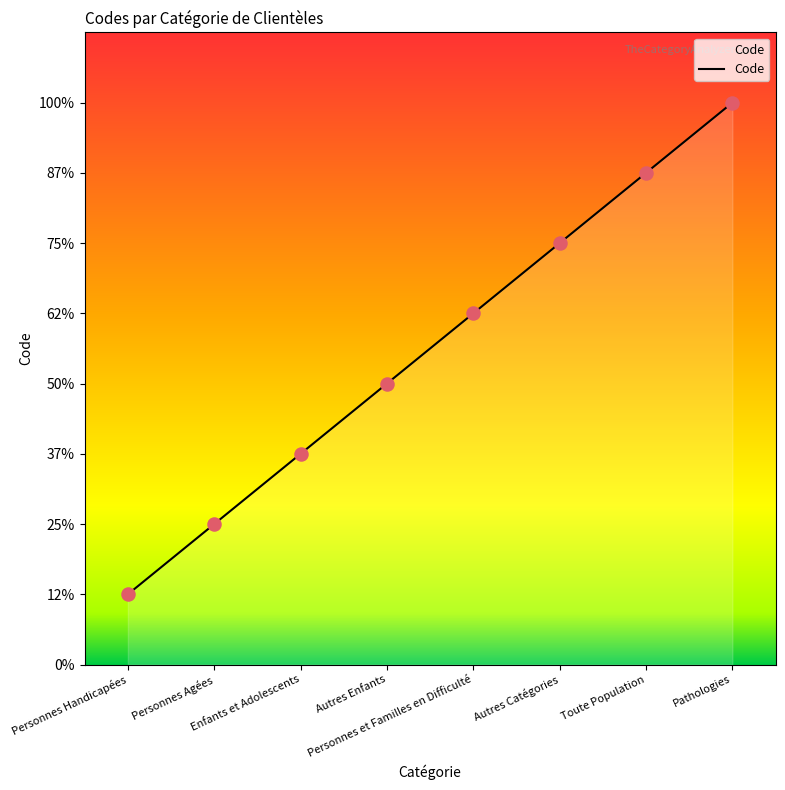

Approximately how many times larger is the value at Personnes Agées compared to Personnes Handicapées?

2.0